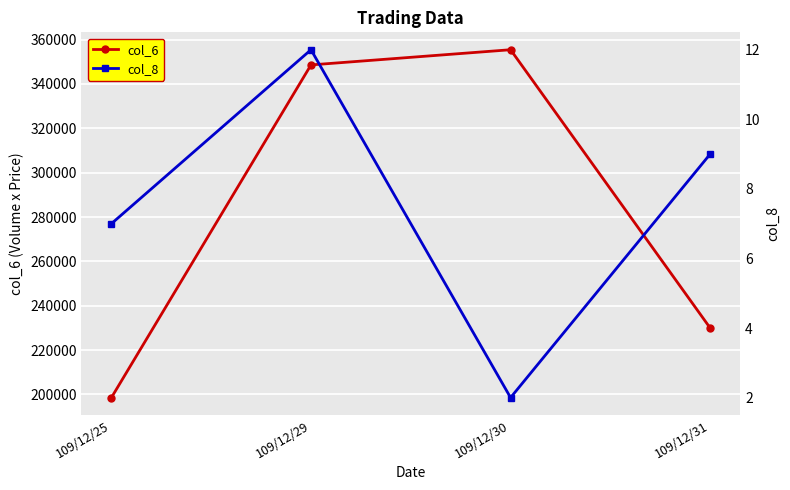

The col_8 series shows 2 at 109/12/30. True or false?

True